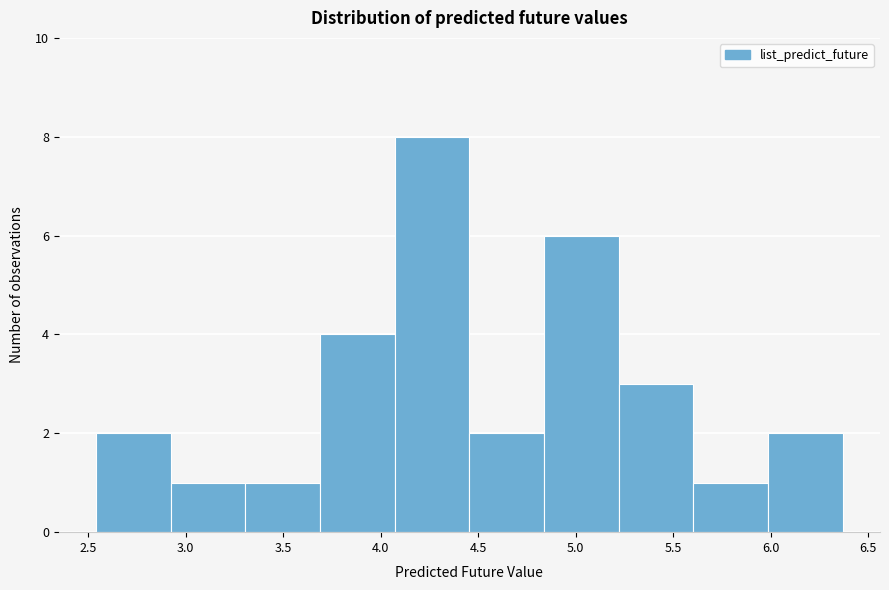

Reading left to right, list every bar in this chart as the range it spans on the x-axis followed by its height. Neither the bar edges nor the heights are printed on the chart, so give them approximately, as read against the axes.

2.55 to 2.90: 2
2.90 to 3.30: 1
3.30 to 3.70: 1
3.70 to 4.05: 4
4.05 to 4.45: 8
4.45 to 4.85: 2
4.85 to 5.20: 6
5.20 to 5.60: 3
5.60 to 6.00: 1
6.00 to 6.35: 2